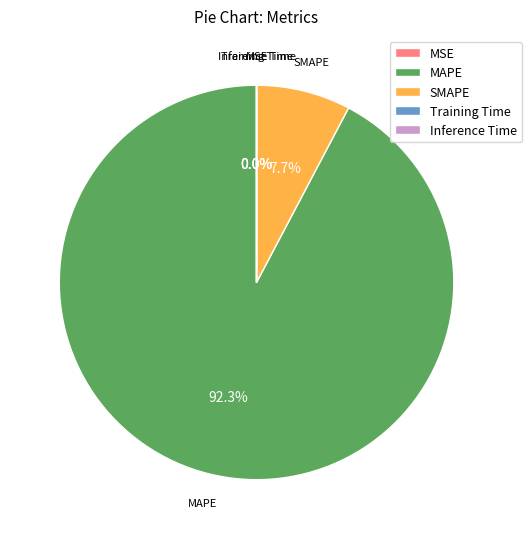

To the nearest percent, what is the combined percentage of MSE and MAPE?

92%